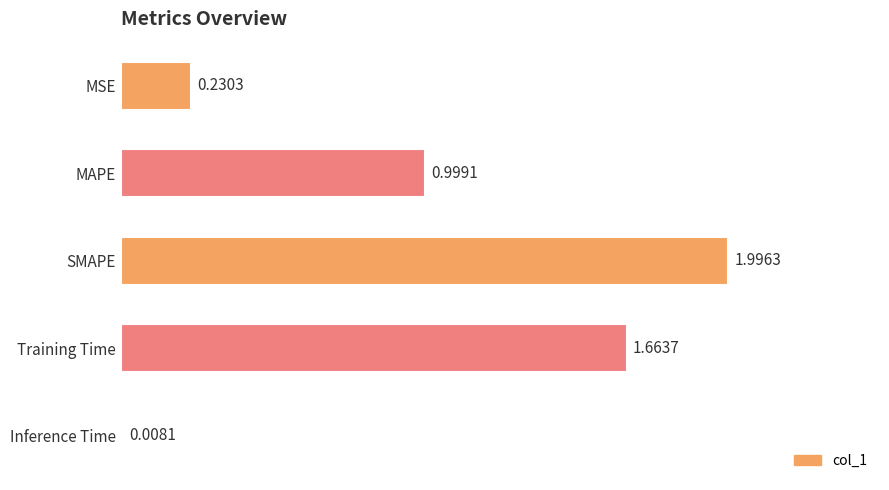

At which label is the value closest to 1?

MAPE